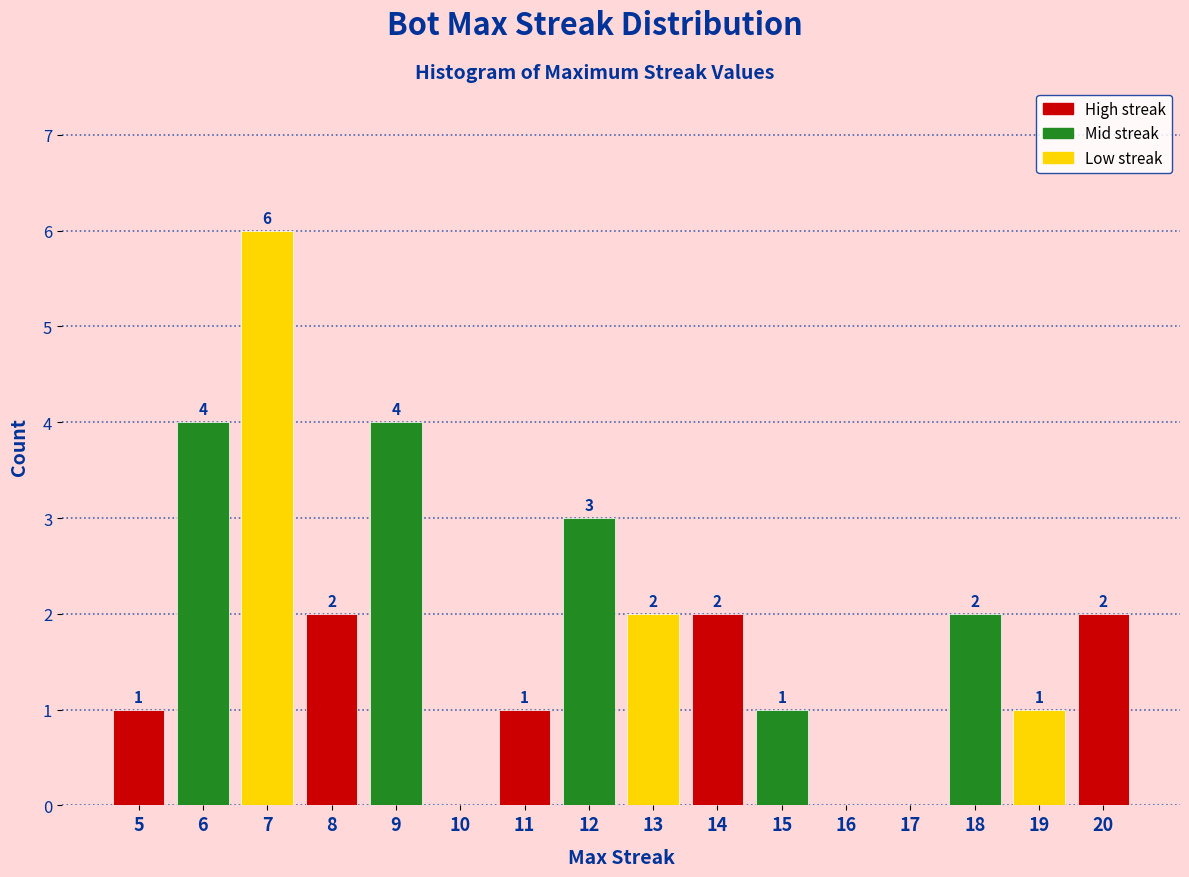

Reading left to right, transcribe all the data shown in this chart.

5=1	6=4	7=6	8=2	9=4	10=0	11=1	12=3	13=2	14=2	15=1	16=0	17=0	18=2	19=1	20=2